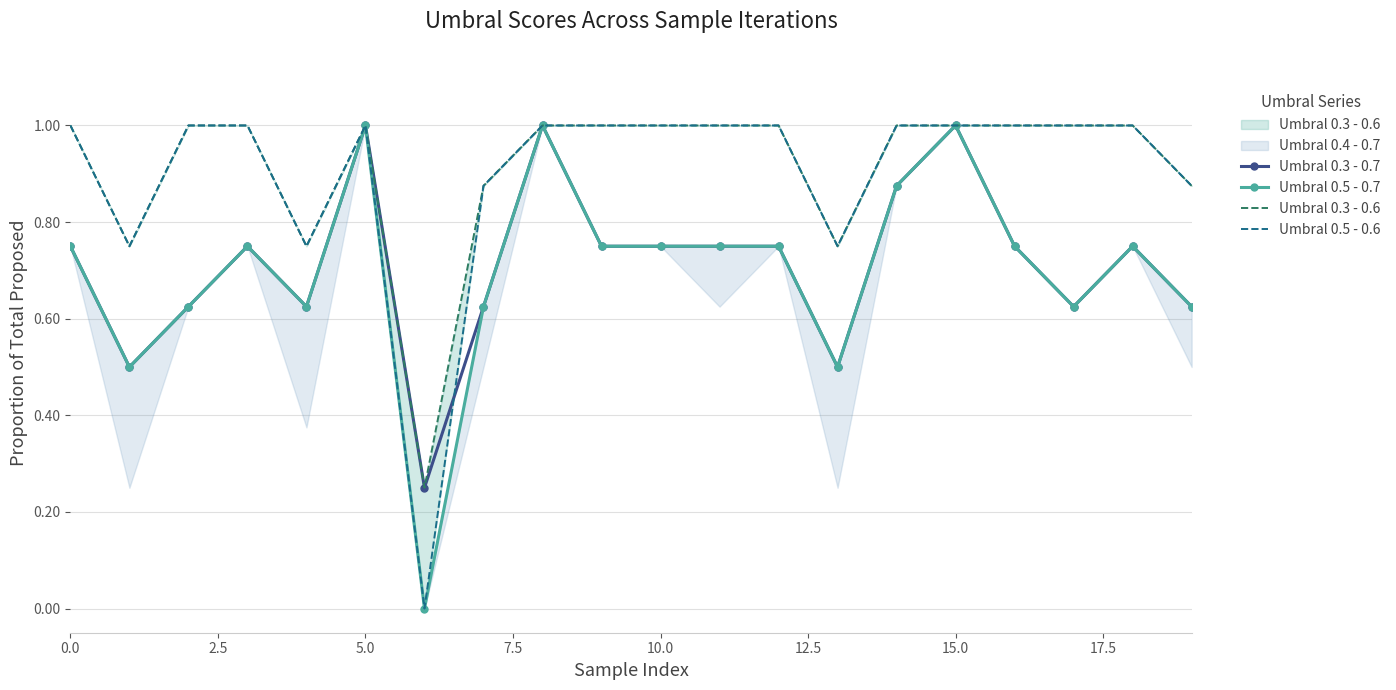

At 14, list the series in order from smallest to largest.

Umbral 0.3 - 0.7, Umbral 0.5 - 0.7, Umbral 0.3 - 0.6, Umbral 0.5 - 0.6